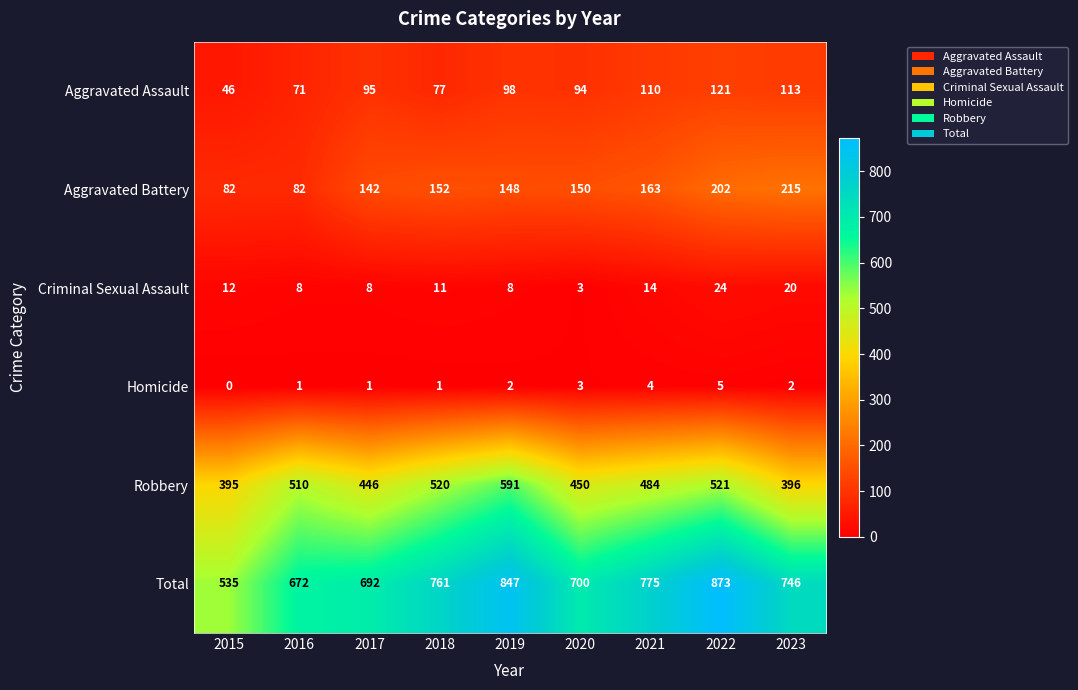

Rank the series at 2019 from highest to lowest value.

Total, Robbery, Aggravated Battery, Aggravated Assault, Criminal Sexual Assault, Homicide